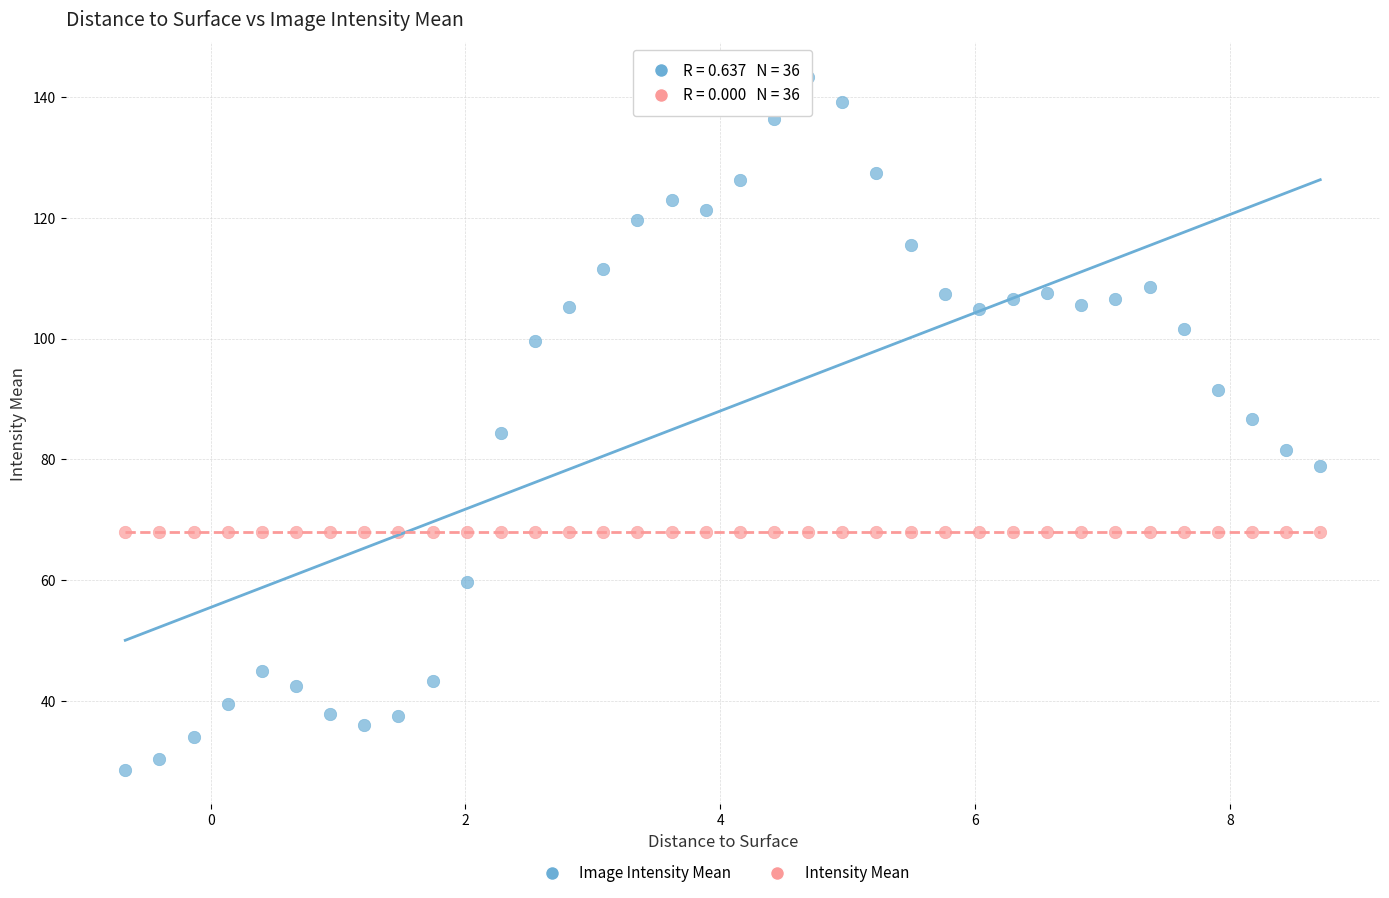

Which series reaches the minimum Y coordinate?

Image Intensity Mean